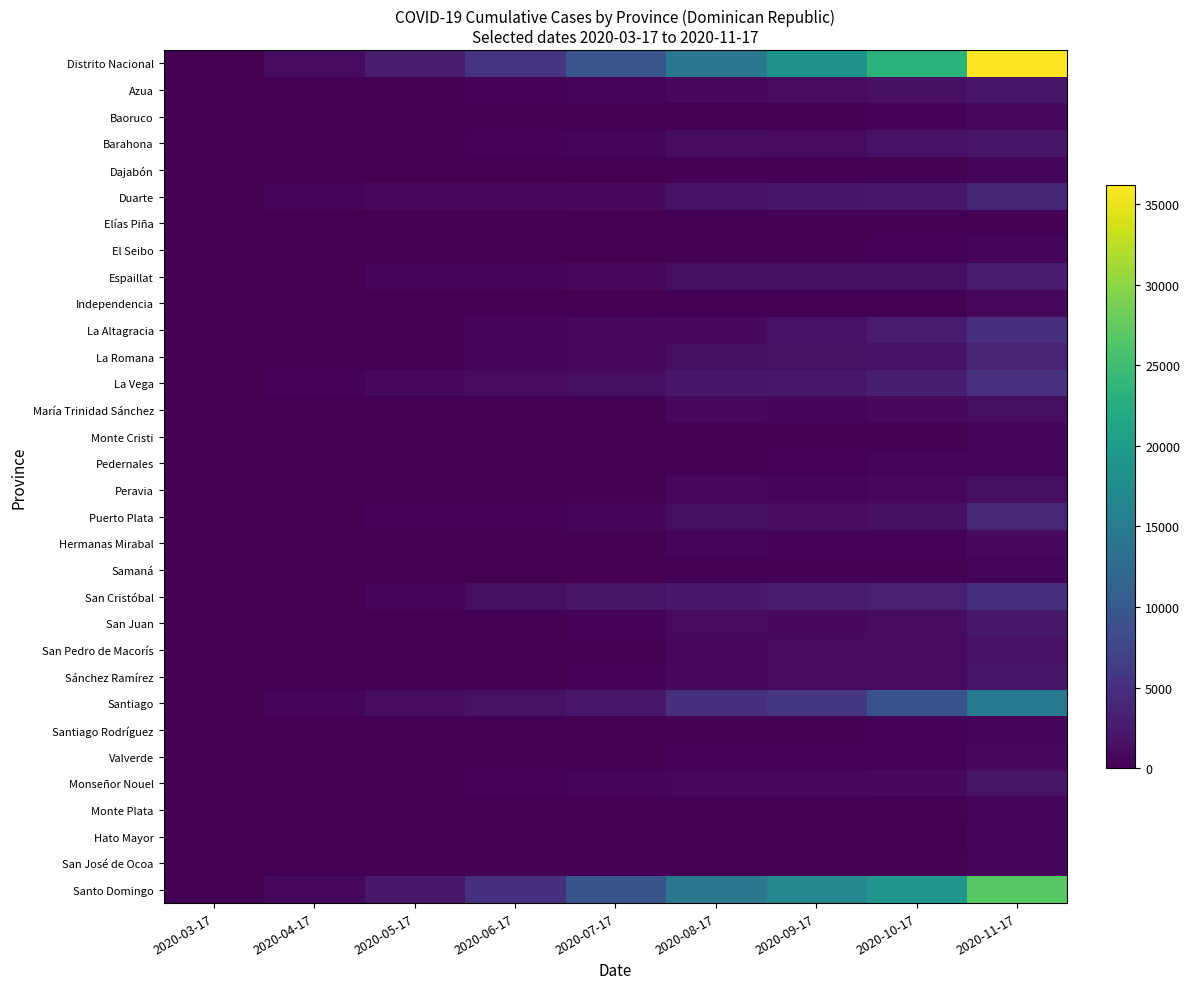

Between 2020-09-17 and 2020-11-17, which series saw the biggest shift?

Distrito Nacional